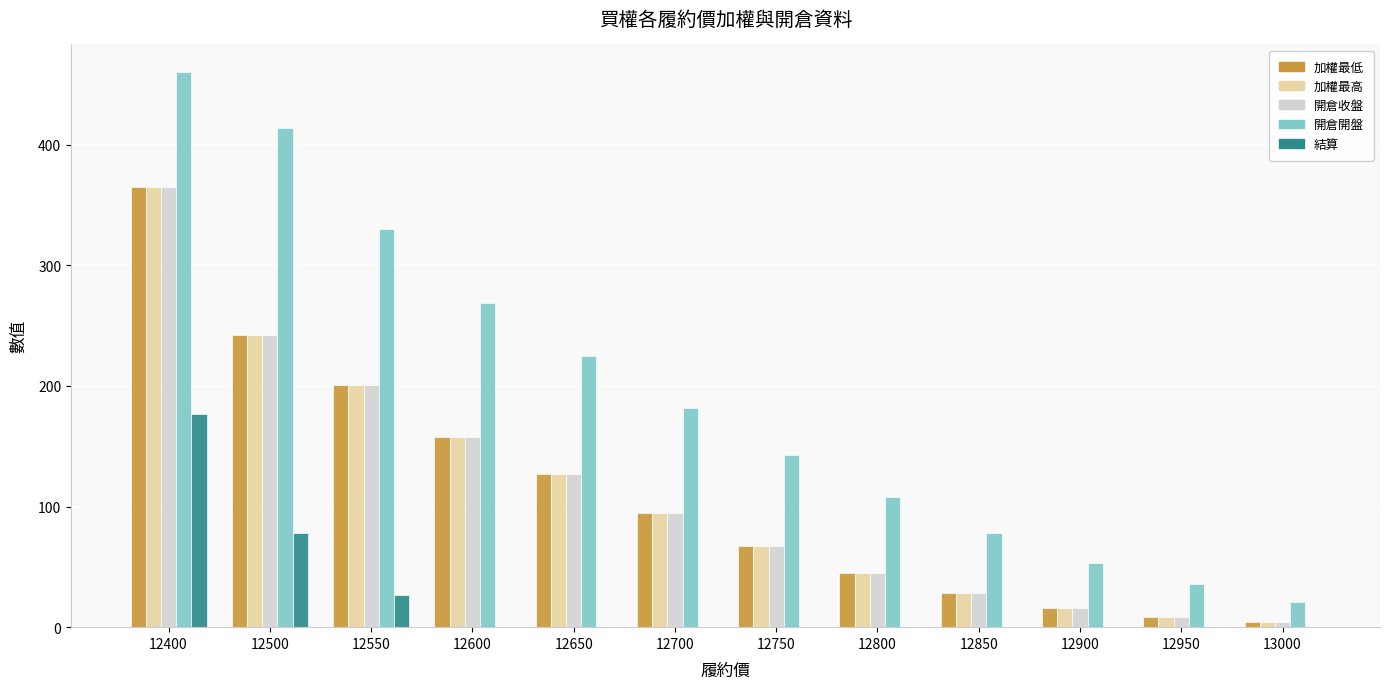

Which series has the largest total across all categories?

開倉開盤